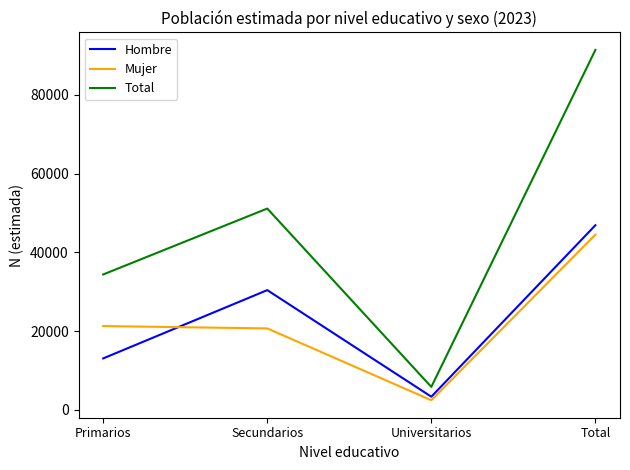

Which series changed the most between Primarios and Total?

Total